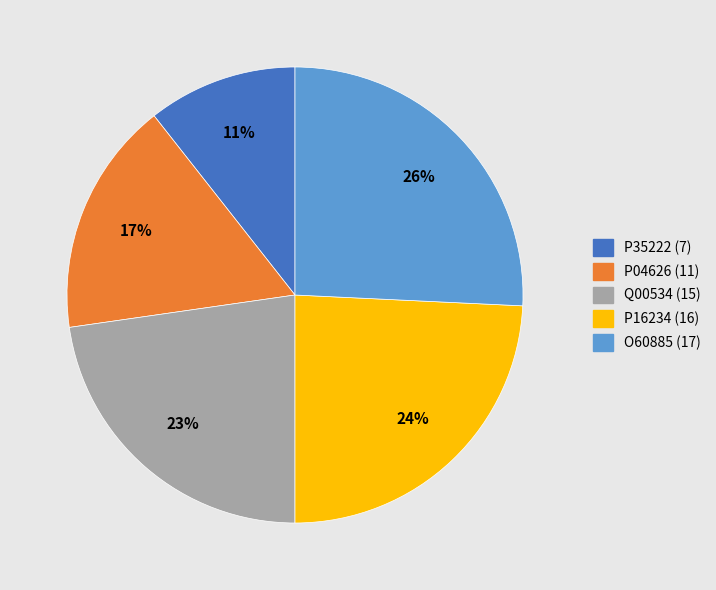

To the nearest percent, what is the difference between the largest and smallest slice percentages?

15%